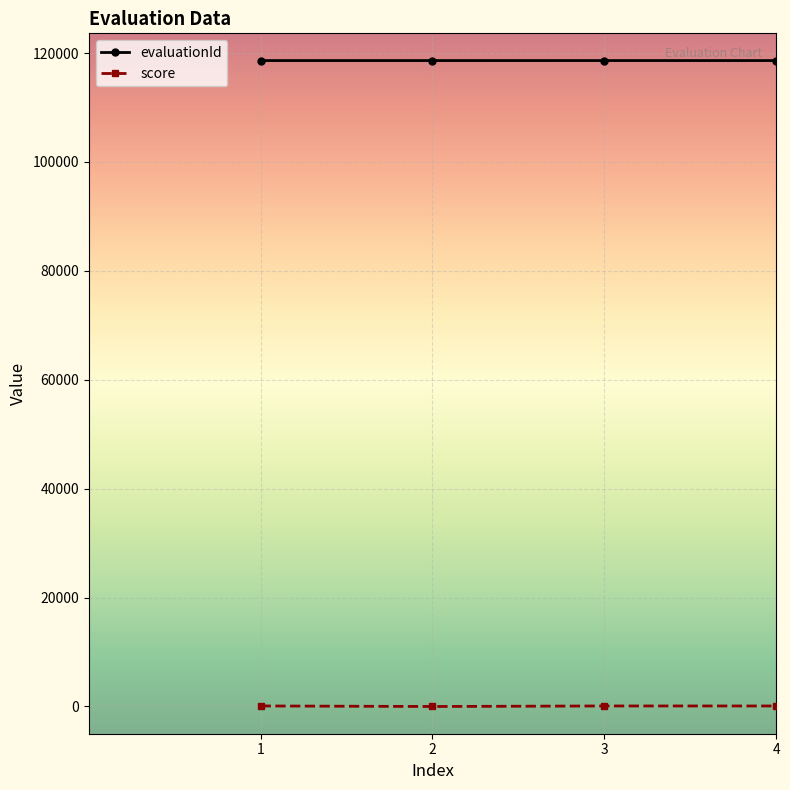

Is it true that evaluationId equals 72495 at 3?

False